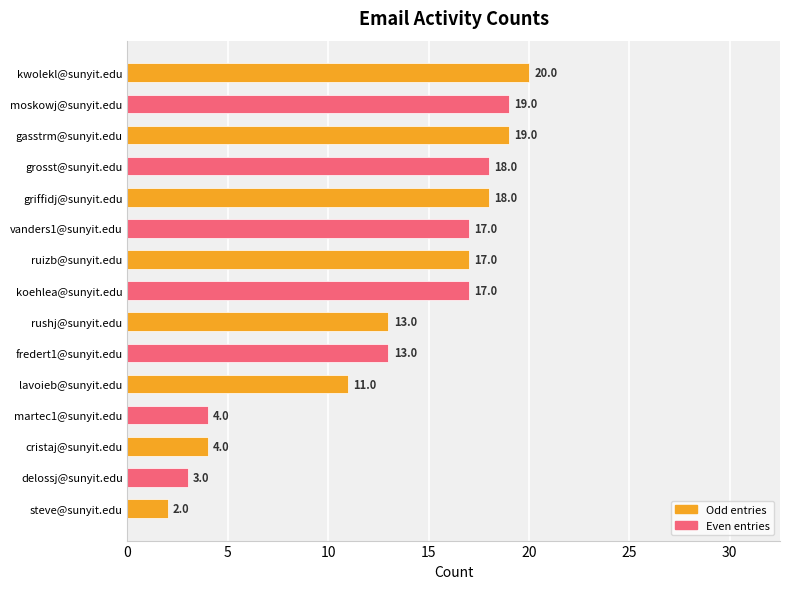

What is the sum of all values?

195